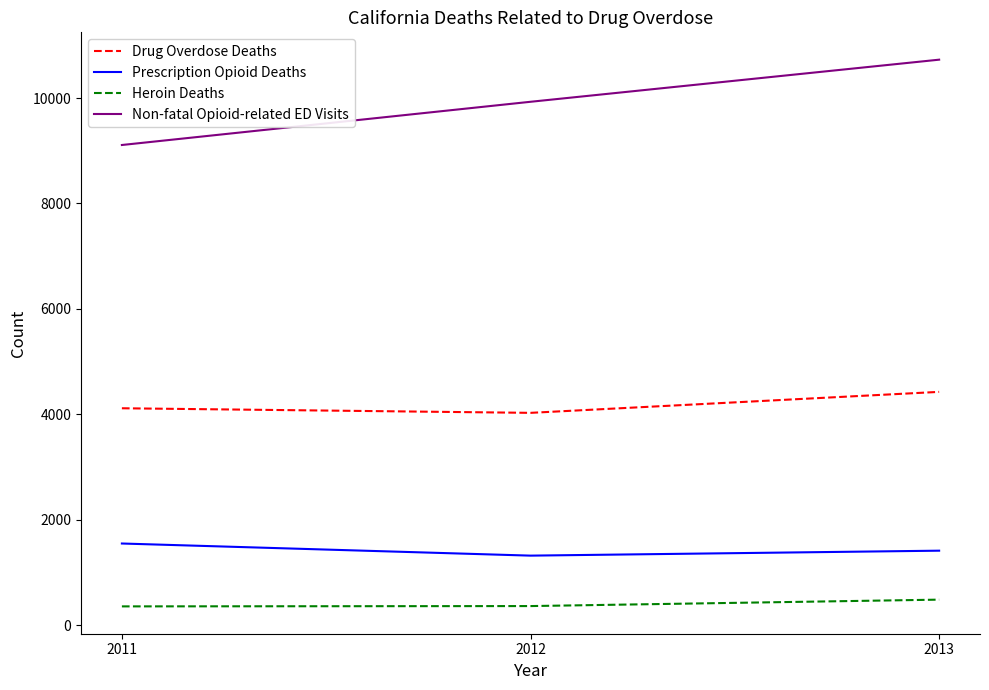

What is the difference between the Prescription Opioid Deaths values at 2013 and 2012?

94